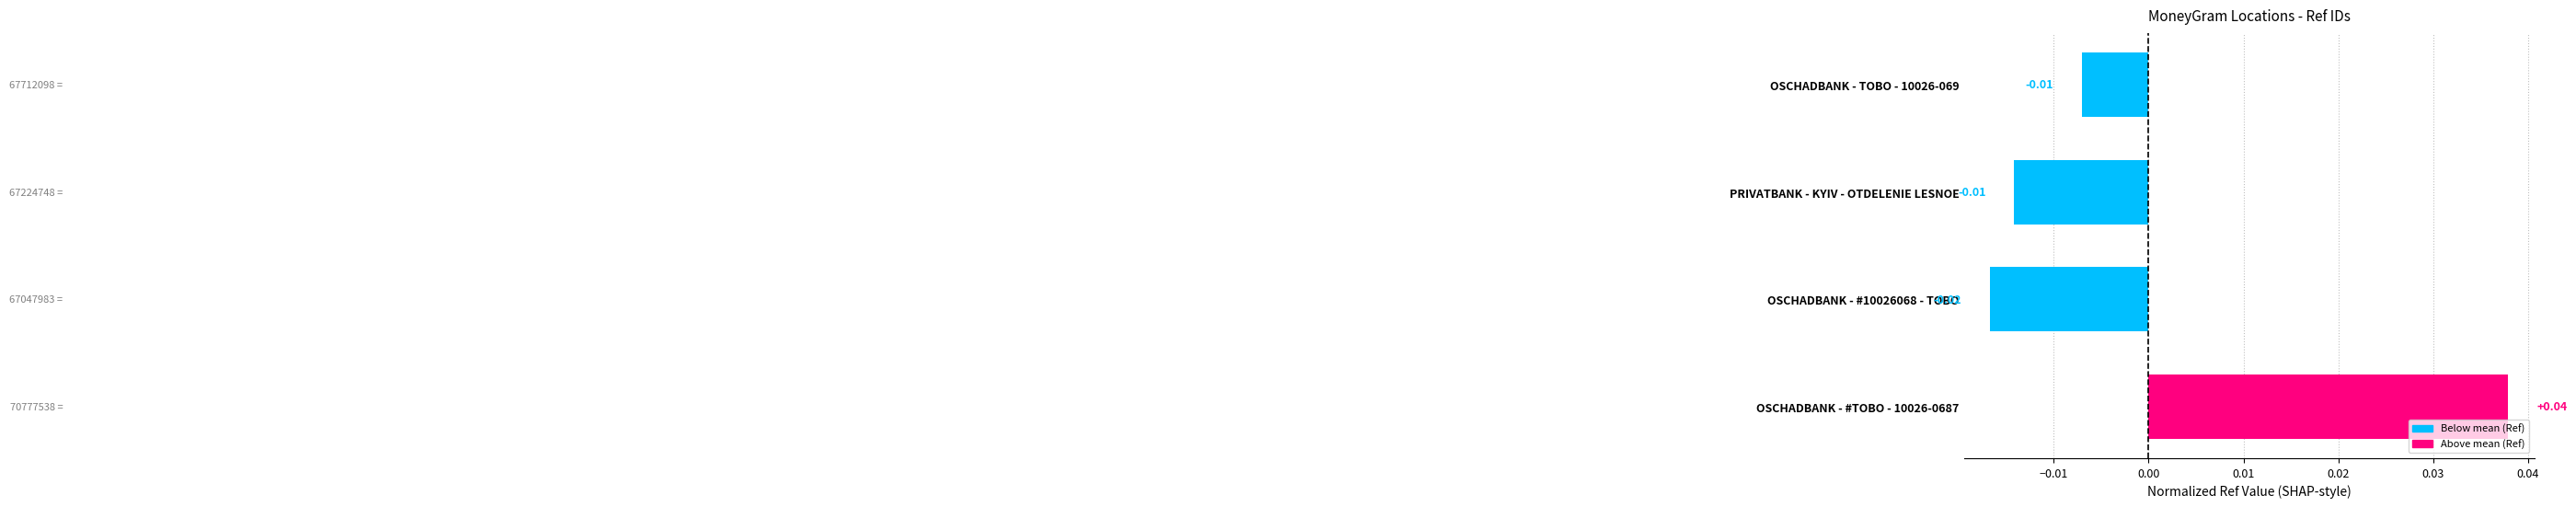

How many categories are shown in the chart?

4